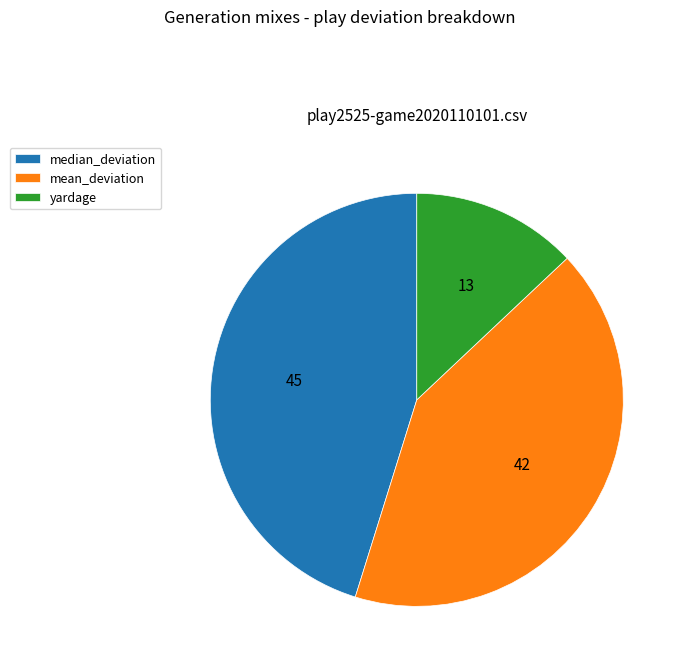

Is there a majority slice in this chart?

No